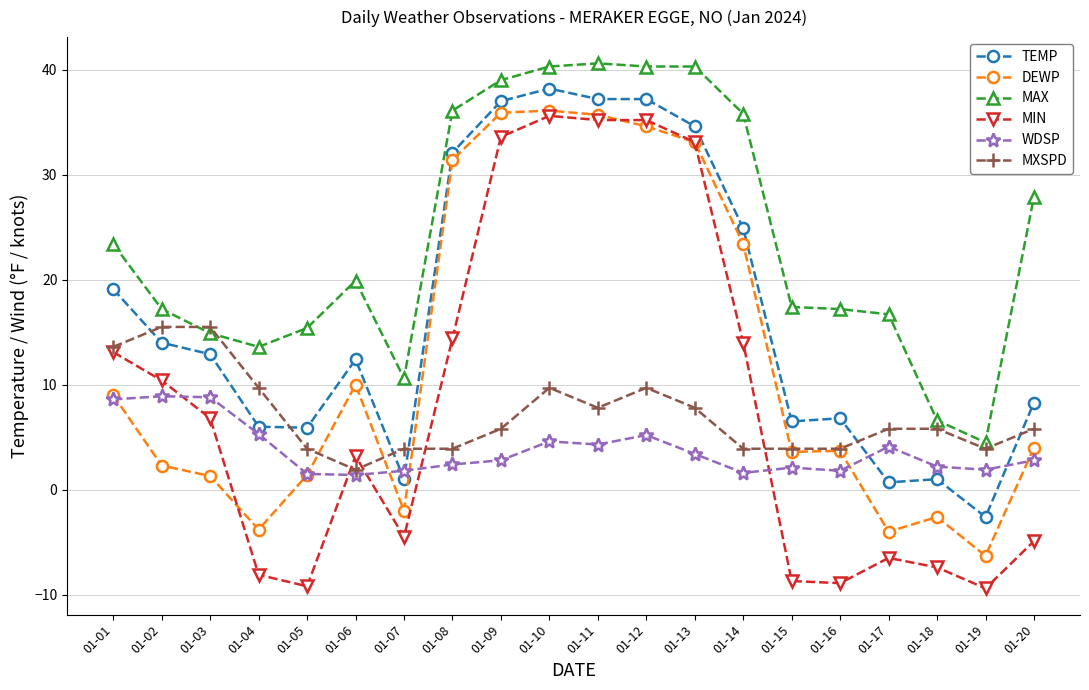

Which category has the lowest value in the TEMP series?

01-19